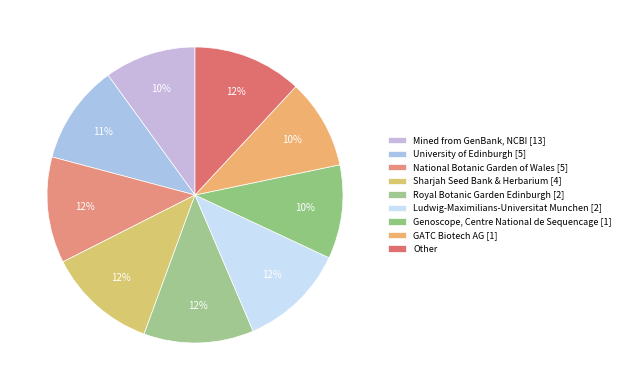

How many slices are in this pie chart?

9